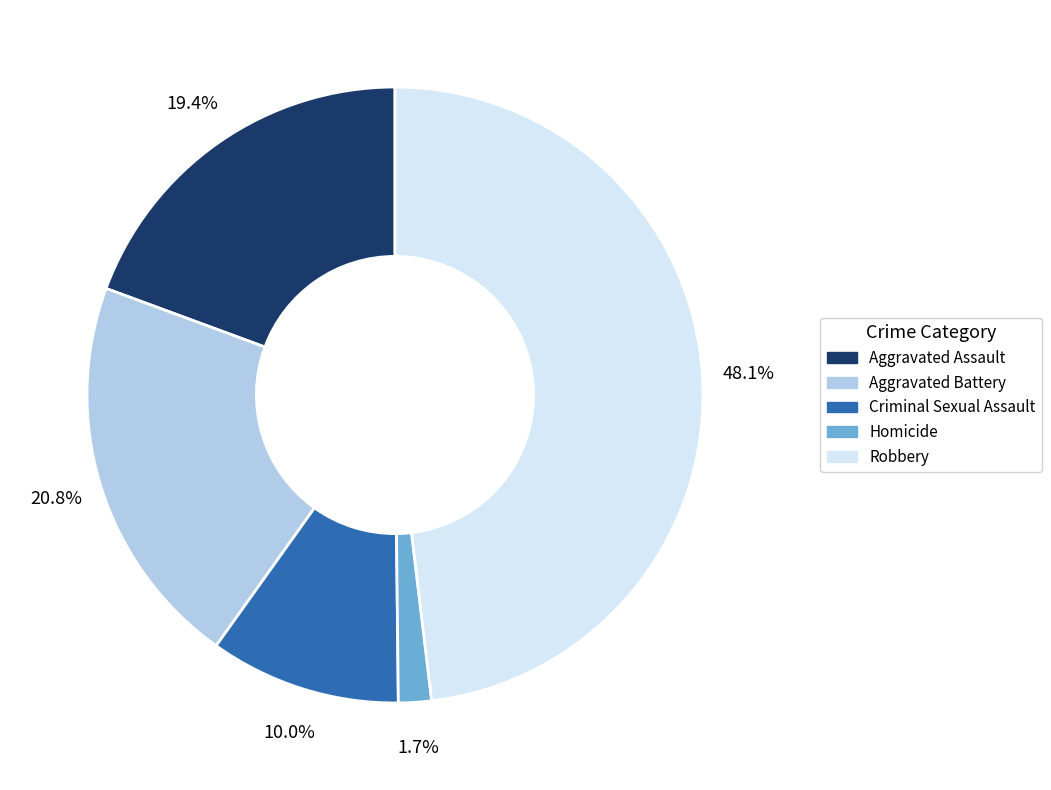

Between Robbery and Aggravated Assault, which is larger?

Robbery